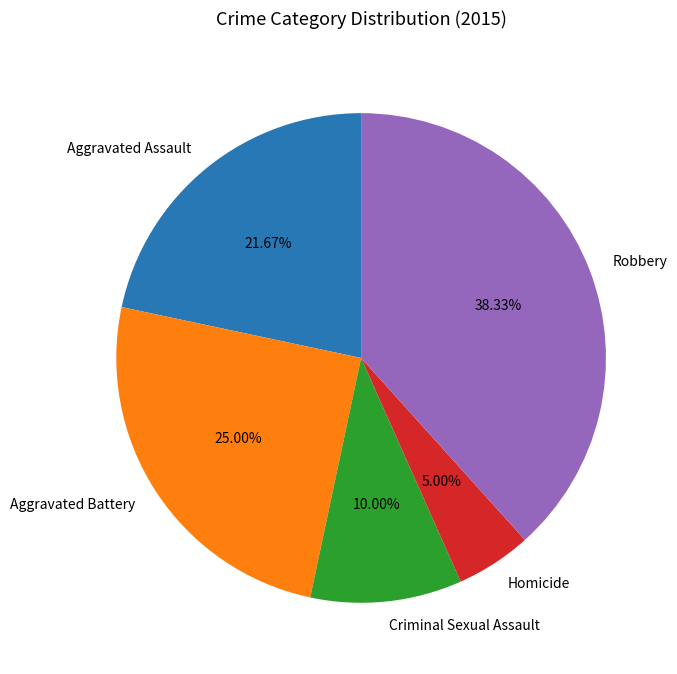

How many slices are in this pie chart?

5